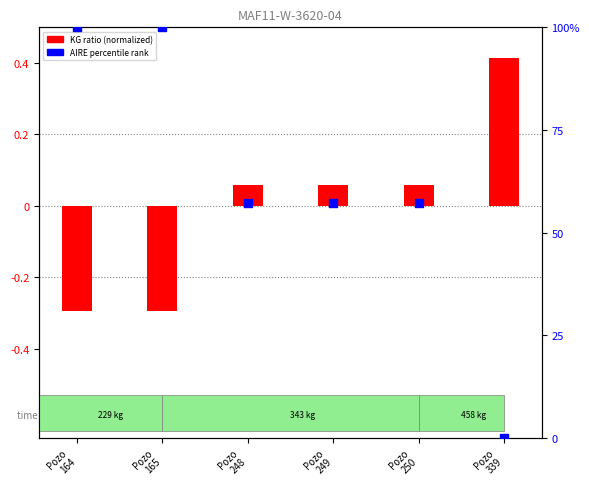

Is the value of AIRE percentile rank at Pozo
250 greater than the value of KG ratio (normalized) at Pozo
339?

Yes